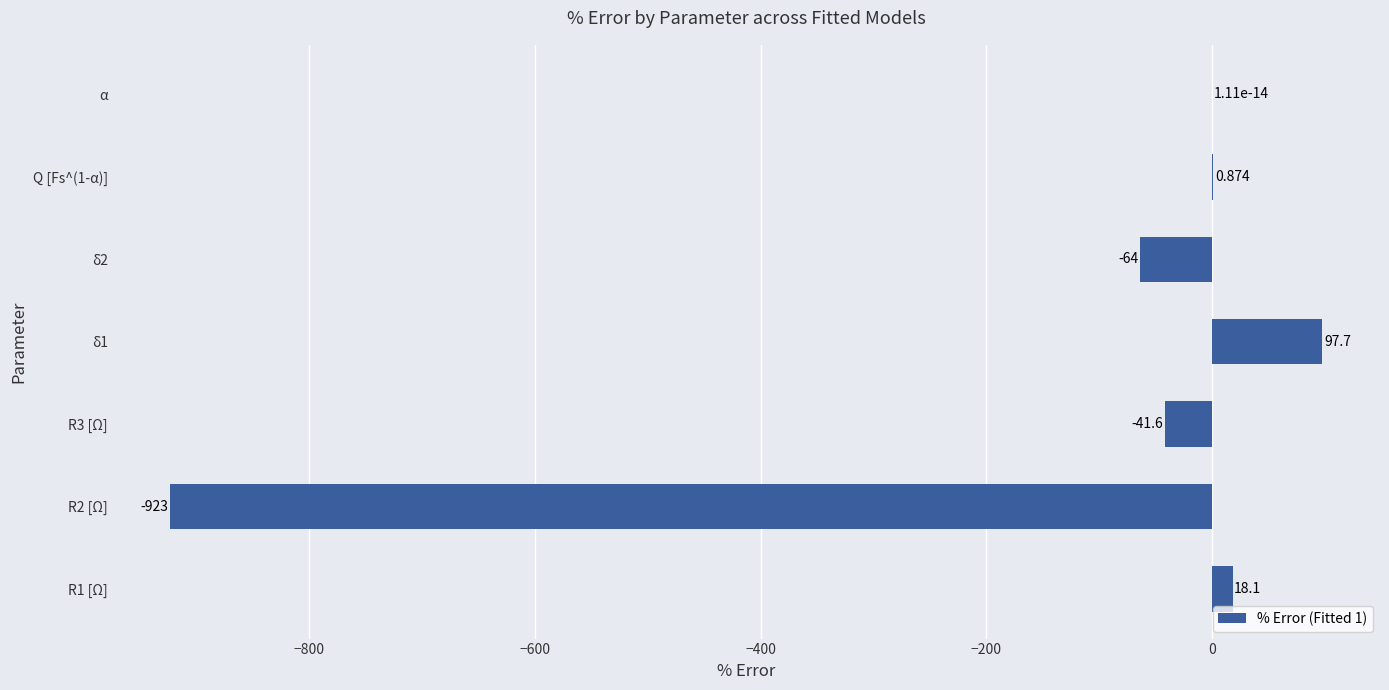

Between R2 [Ω] and α, which is larger?

α